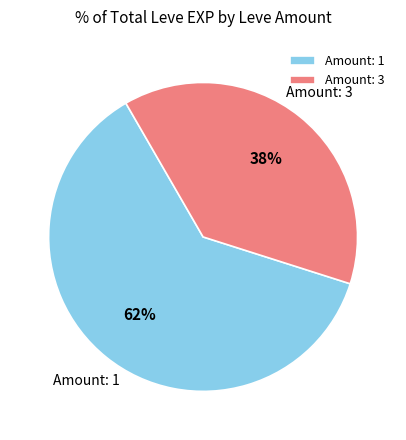

Is there any slice that represents more than half of the pie?

Yes